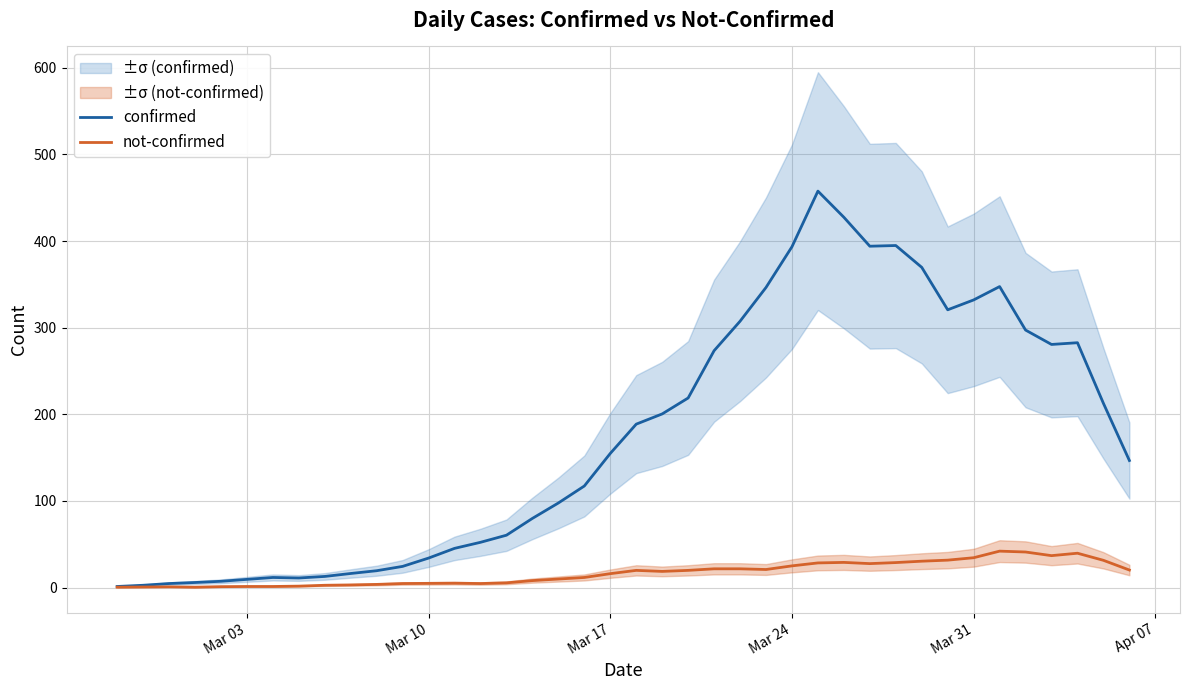

True or false: confirmed and not-confirmed intersect in this chart.

False